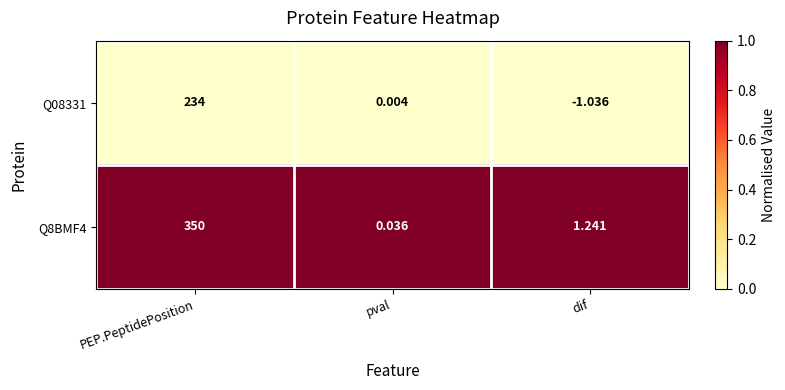

At which label does Q8BMF4 first exceed 1?

PEP.PeptidePosition